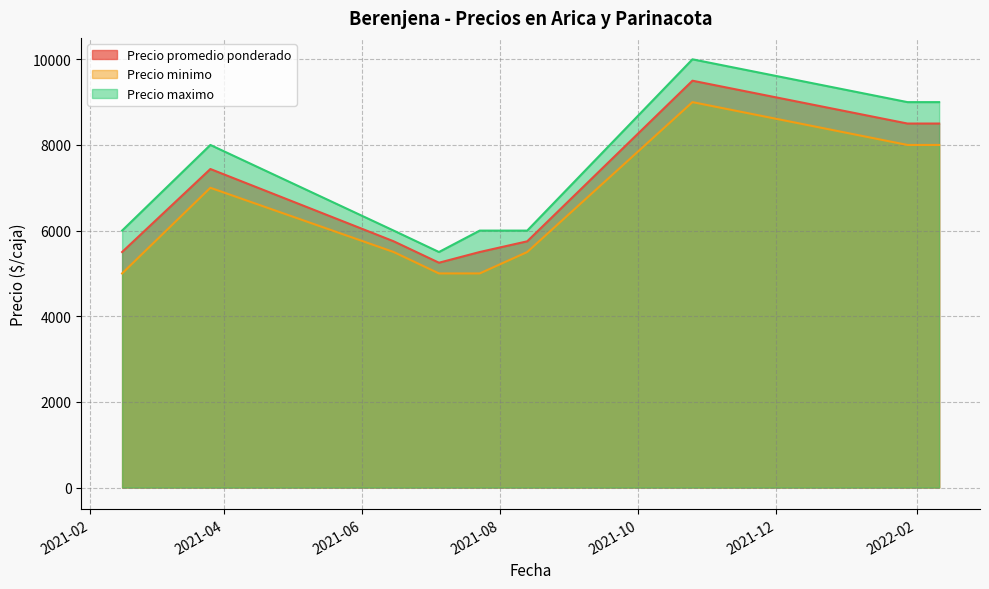

True or false: Precio minimo and Precio promedio ponderado cross at least once.

False